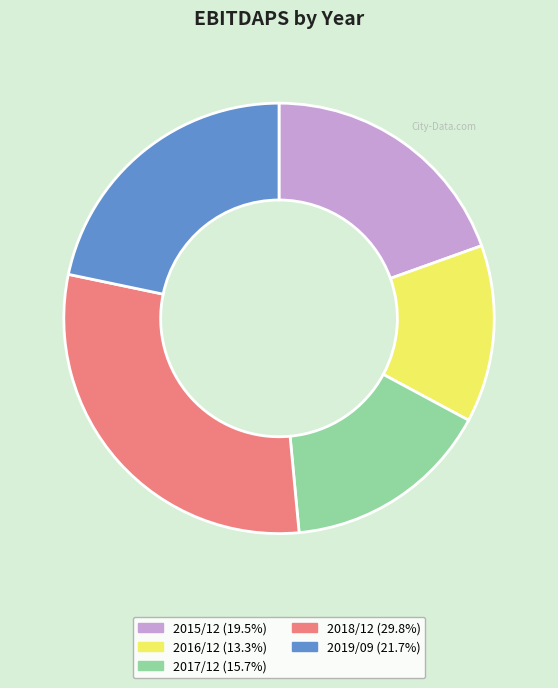

Combined, do 2018/12 and 2019/09 account for over 50%?

Yes